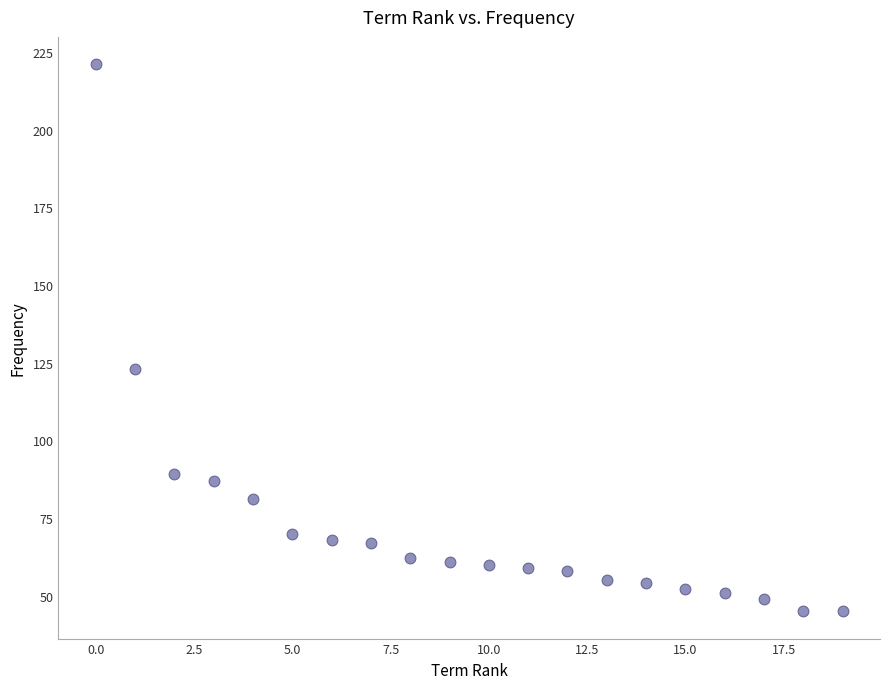

What Y value in the scatter plot is closest to 133?

123